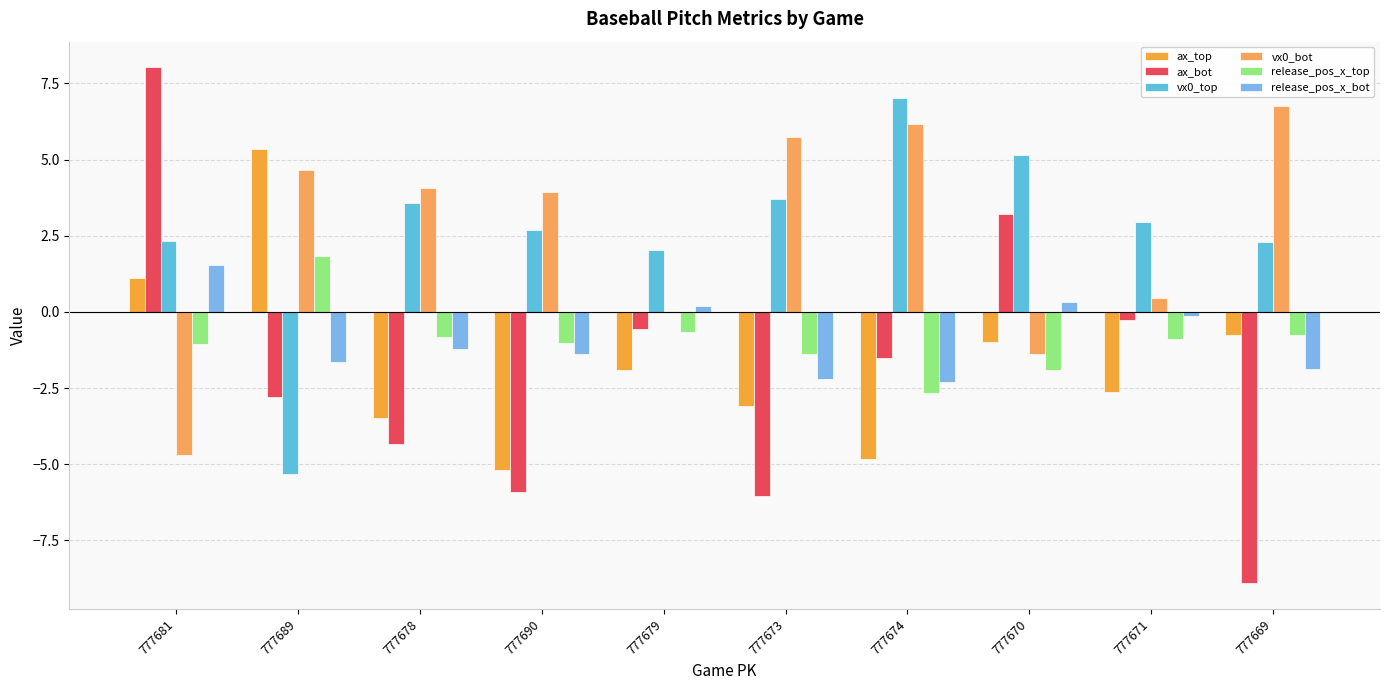

What is the maximum value for ax_top?

5.4